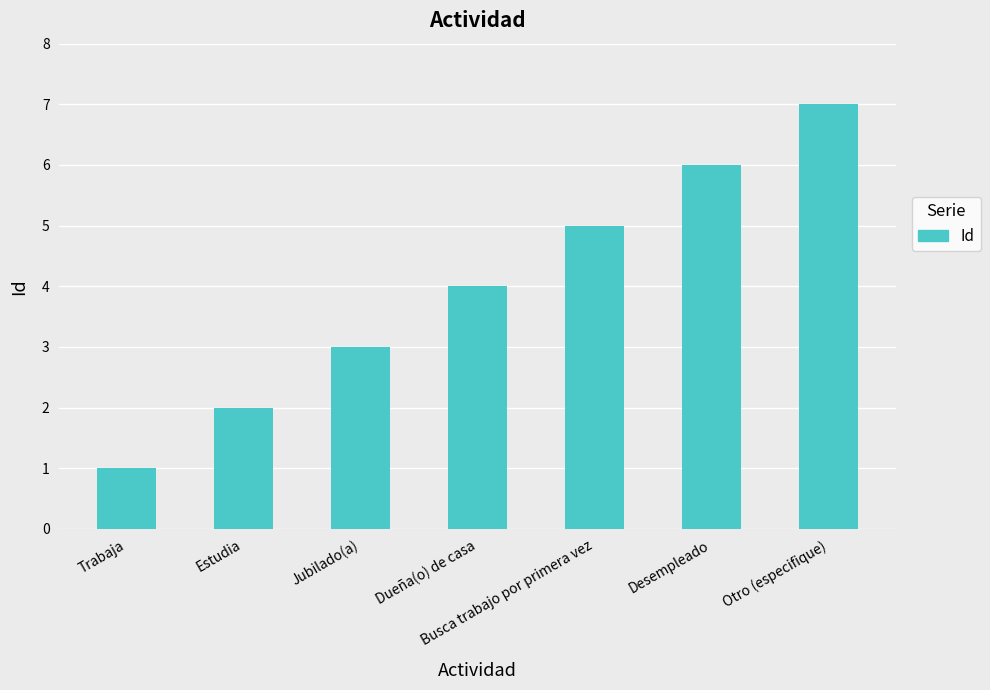

What position from the left is Busca trabajo por primera vez?

5